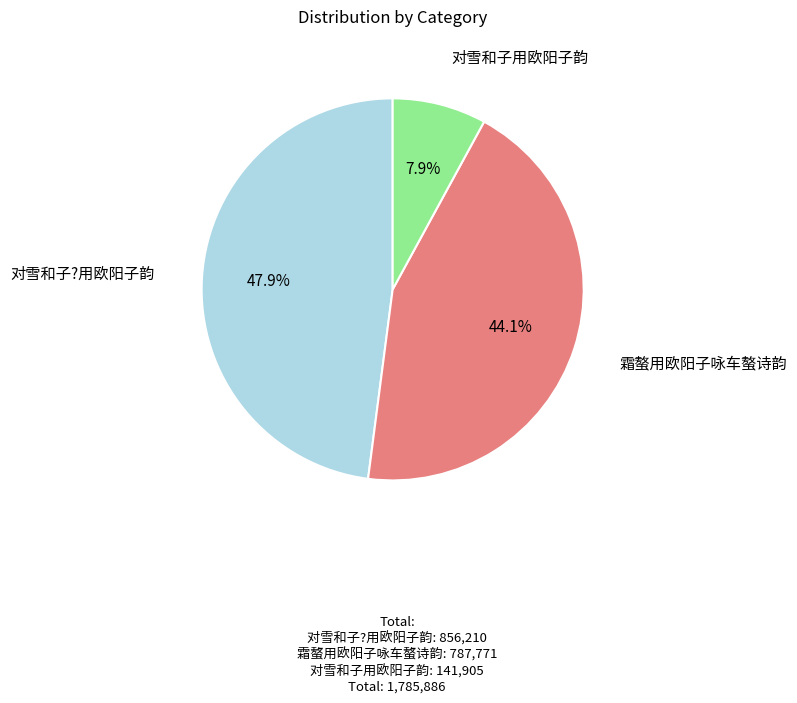

What is the smallest slice in the pie chart?

对雪和子用欧阳子韵